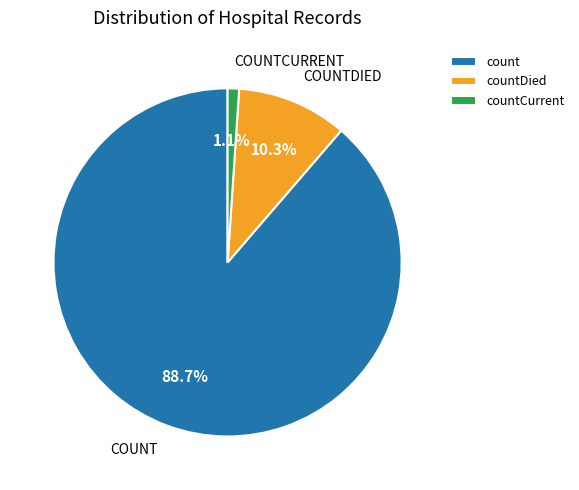

True or false: countDied accounts for 10% of the total.

True